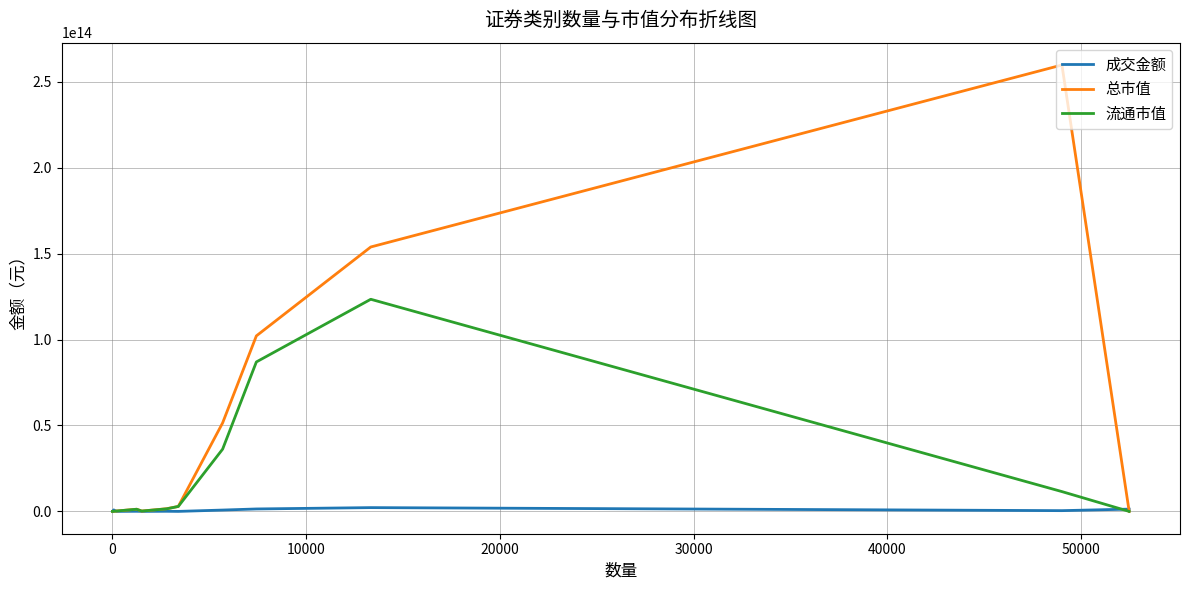

Does the chart have visible grid lines?

Yes